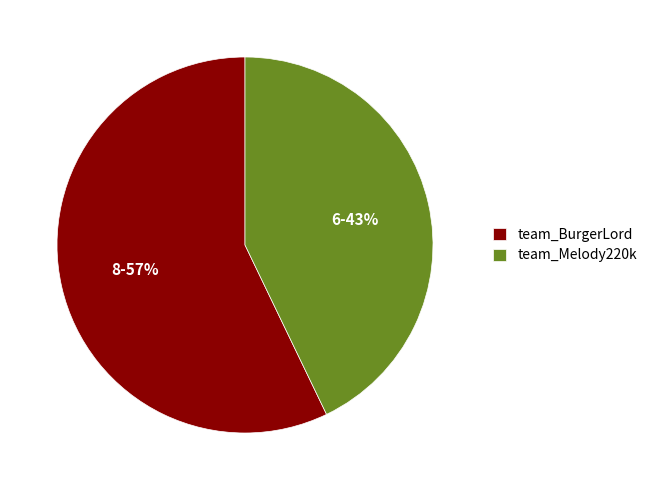

Combined, do team_Melody220k and team_BurgerLord account for over 50%?

Yes